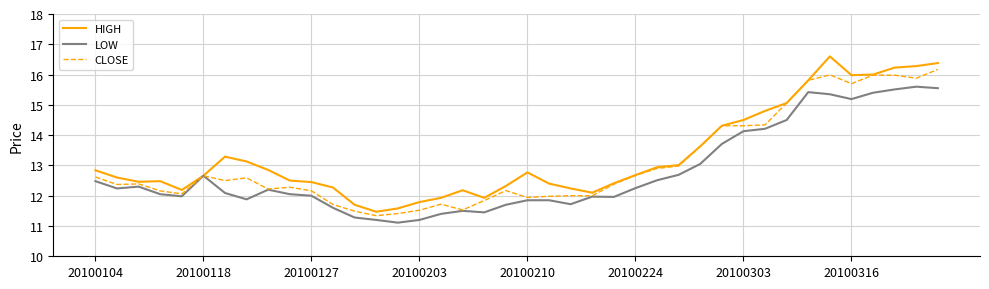

Rank the series by their average value, from lowest to highest.

LOW, CLOSE, HIGH